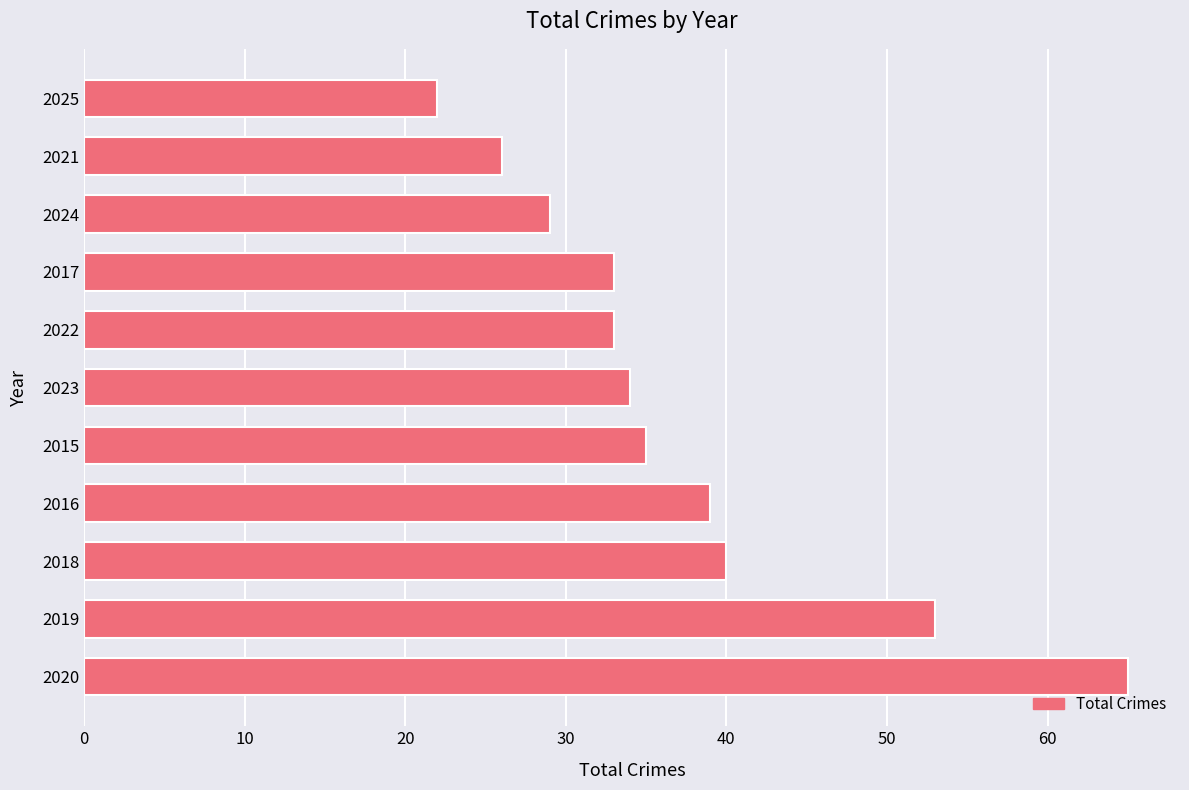

How many bars are there in total?

11